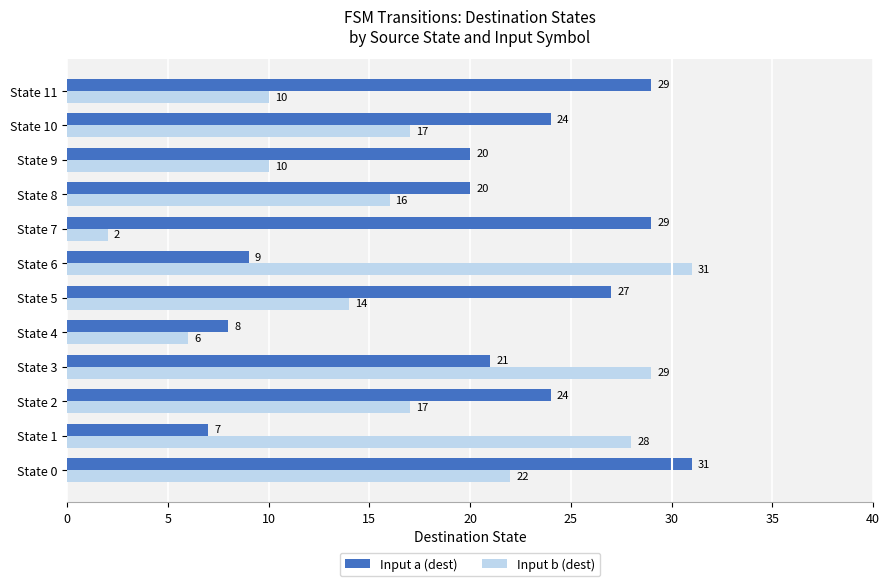

True or false: Input a (dest) has a value of 10 at State 11.

False